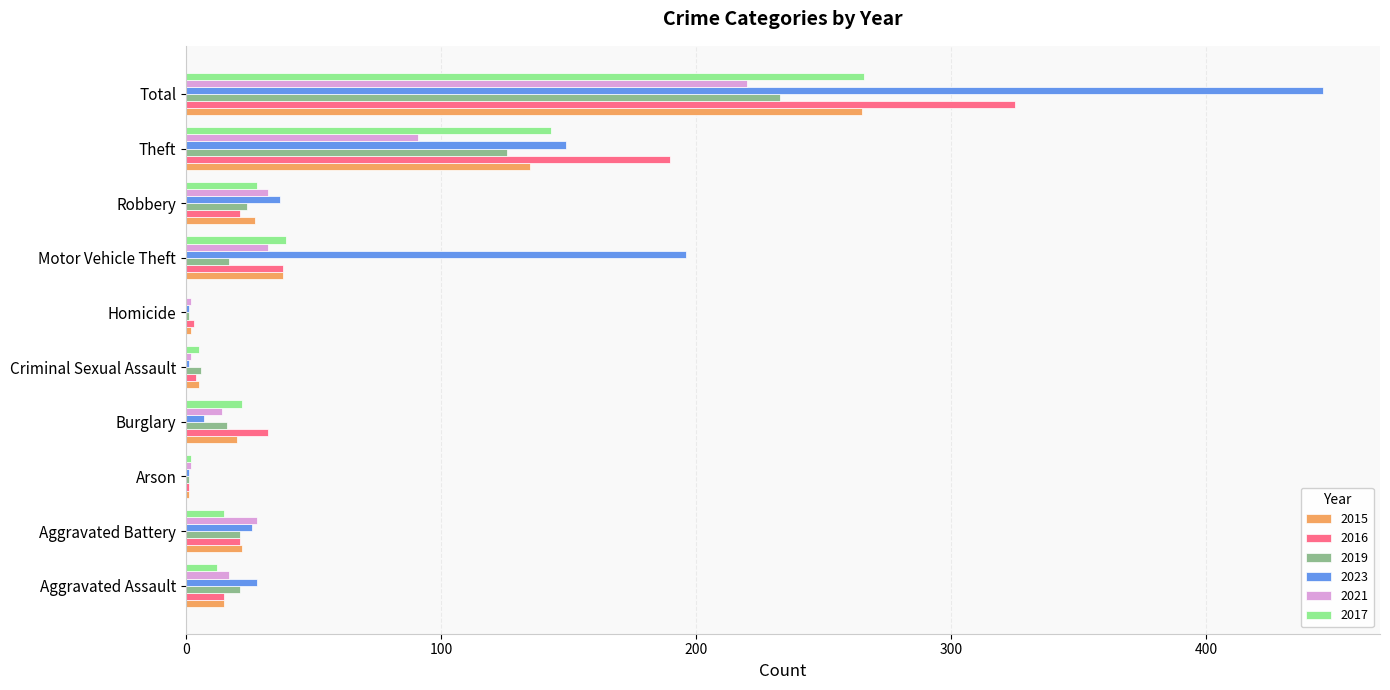

What is the total value across all series at Criminal Sexual Assault?

23